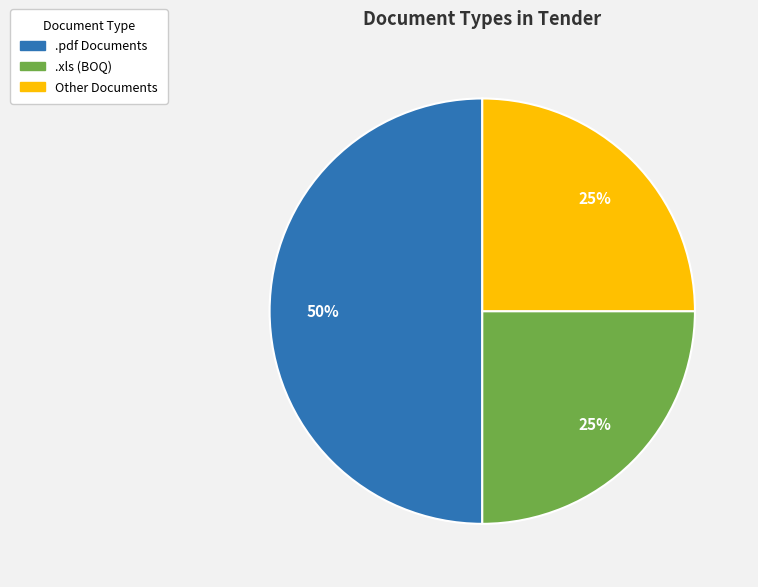

To the nearest percent, what is the average slice percentage?

33%